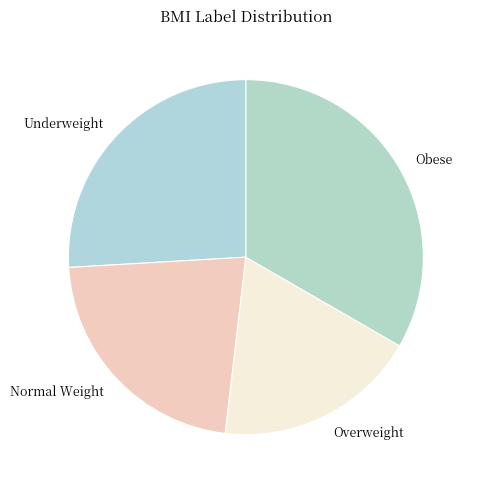

Is Underweight the majority of the pie?

No